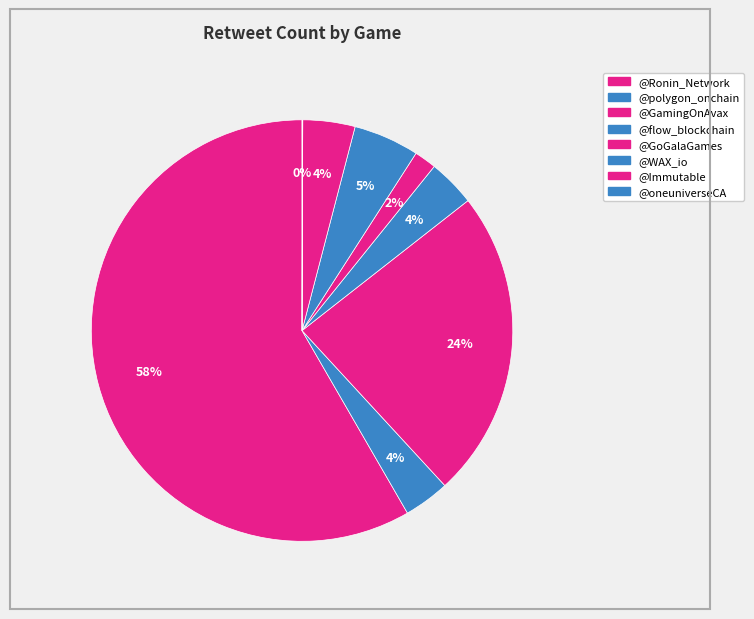

Is it true that @flow_blockchain is 4% of the pie?

True